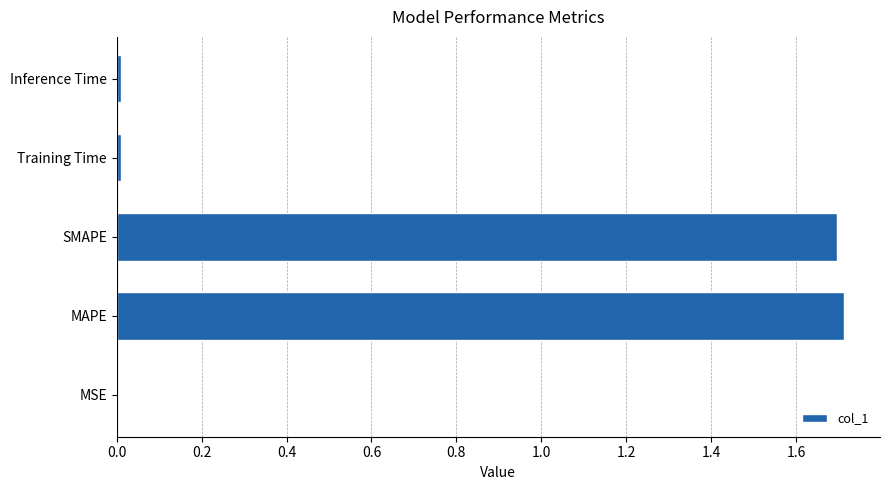

The chart shows a value of 2.8 at SMAPE. True or false?

False